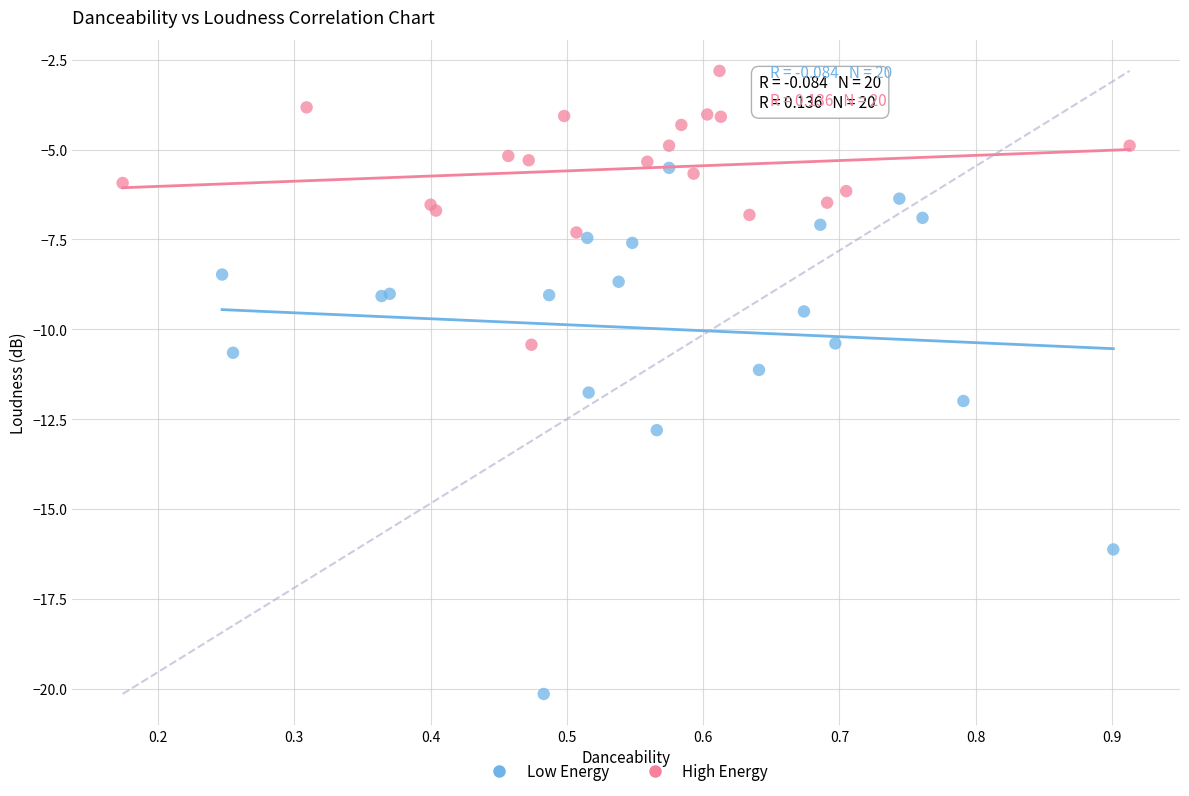

Which series contains the lowest Y value?

Low Energy